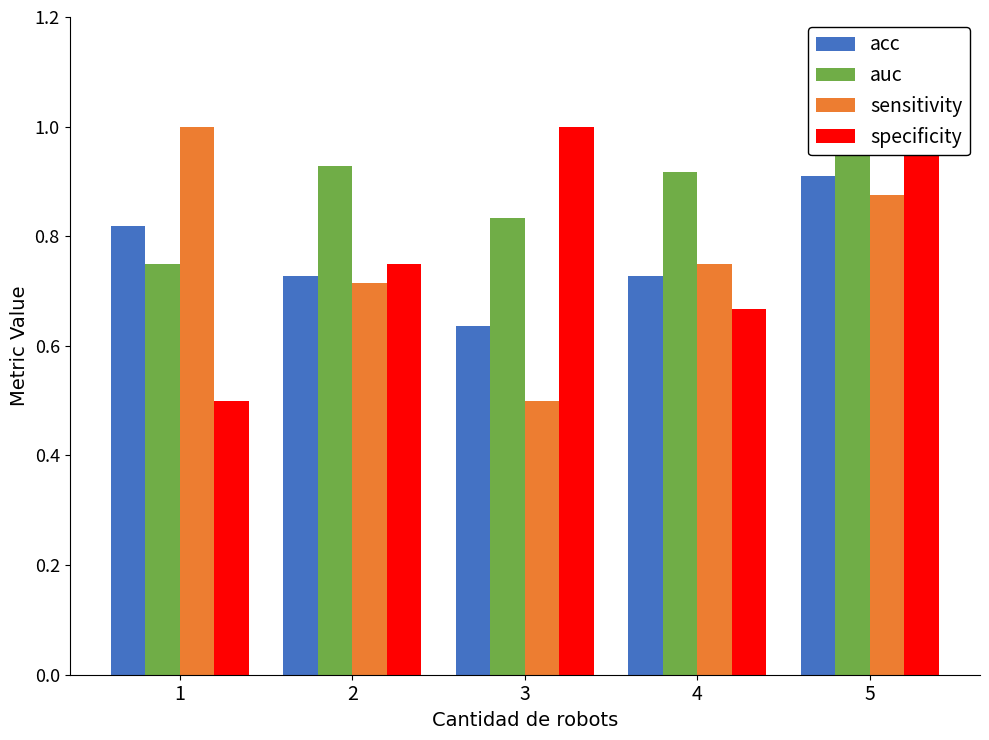

Where is auc nearest to the value 0?

1